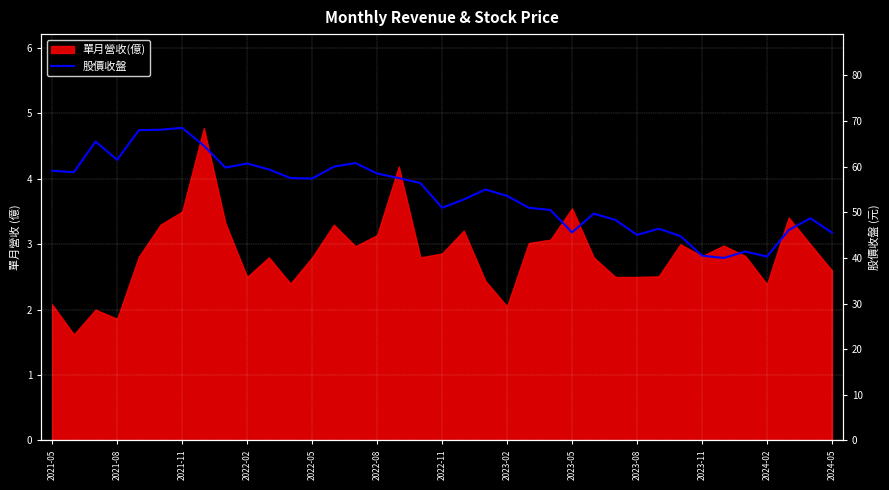

Reading left to right, extract all data points from this chart.

59.1	58.8	65.5	61.5	68.0	68.1	68.5	64.6	59.8	60.7	59.4	57.5	57.4	60.0	60.8	58.5	57.5	56.4	51.0	52.8	55.0	53.6	51.0	50.5	45.6	49.7	48.4	45.0	46.4	44.8	40.5	40.0	41.4	40.3	46.1	48.7	45.5